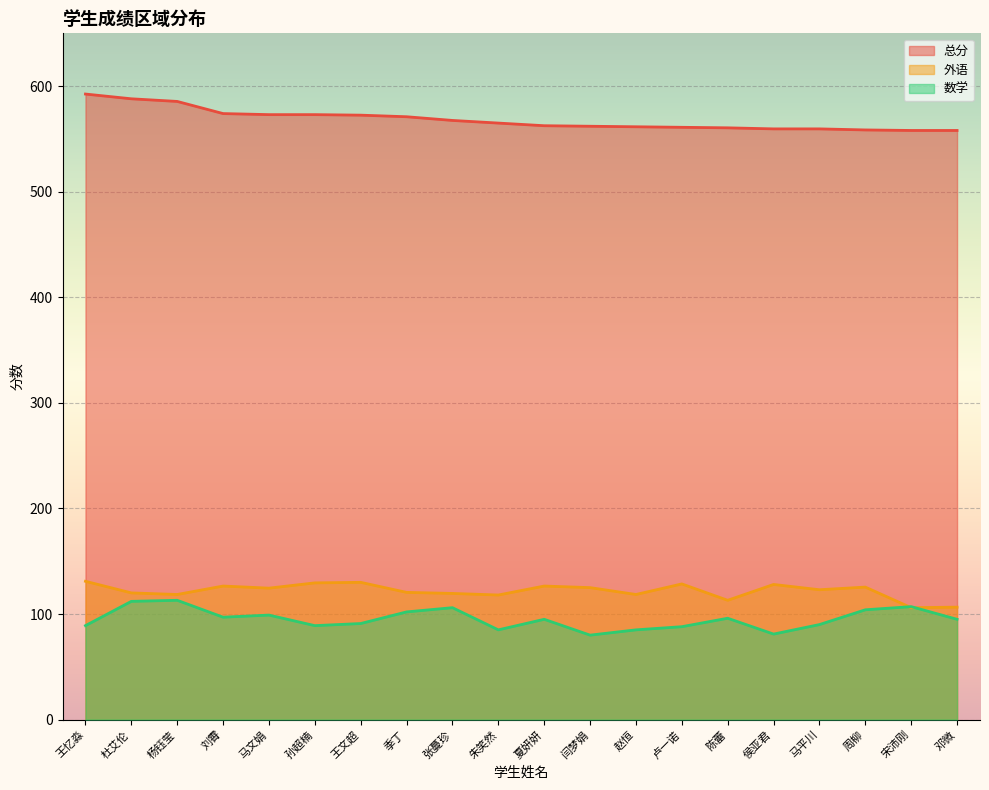

What is the label of the 5th point from the right?

侯亚君